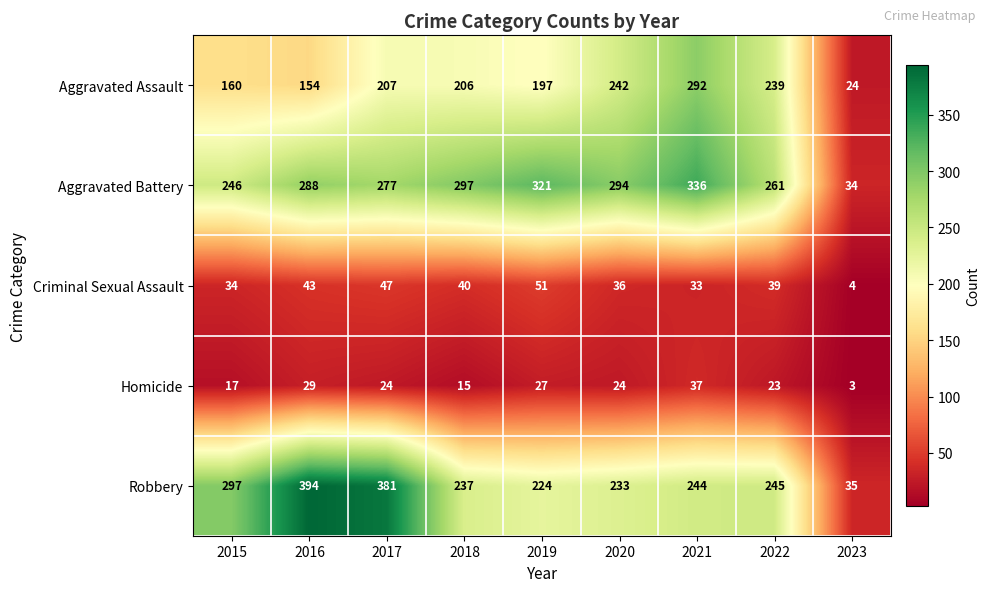

At which label is Aggravated Battery closest to 185?

2015